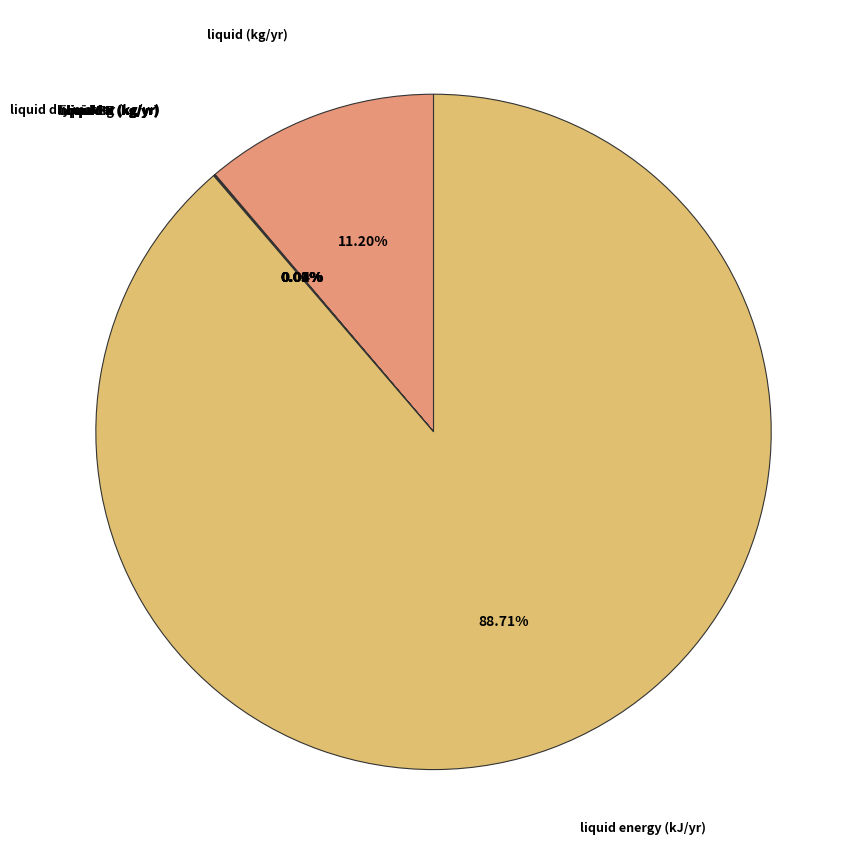

The liquid (kg/yr) slice represents 2% of the pie. True or false?

False